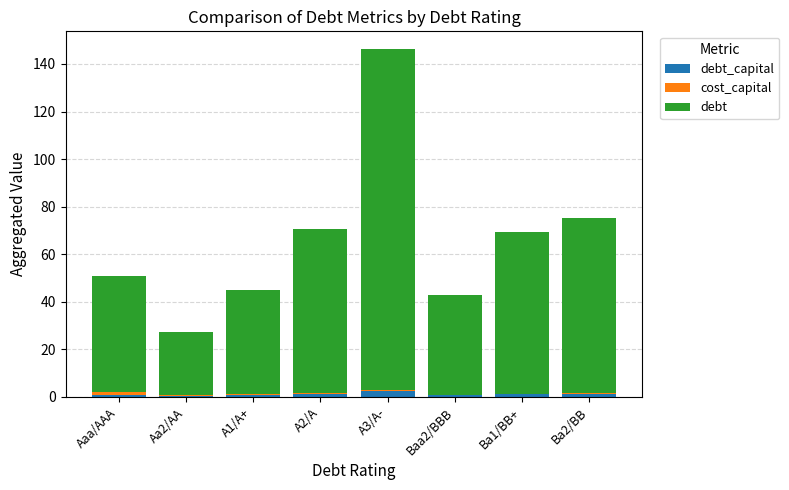

At which category is the sum across all series the highest?

A3/A-